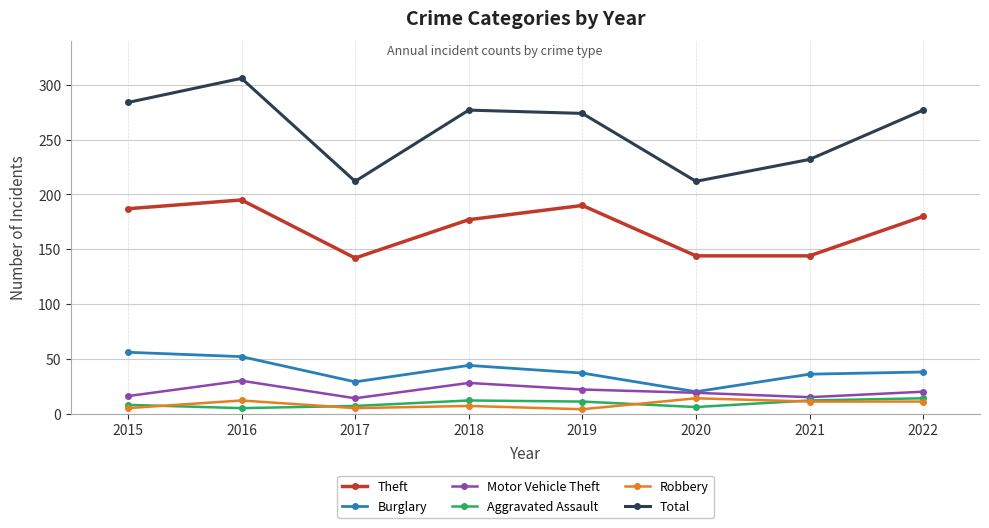

What is the approximate value of Robbery at 2021, to the nearest 10?

10